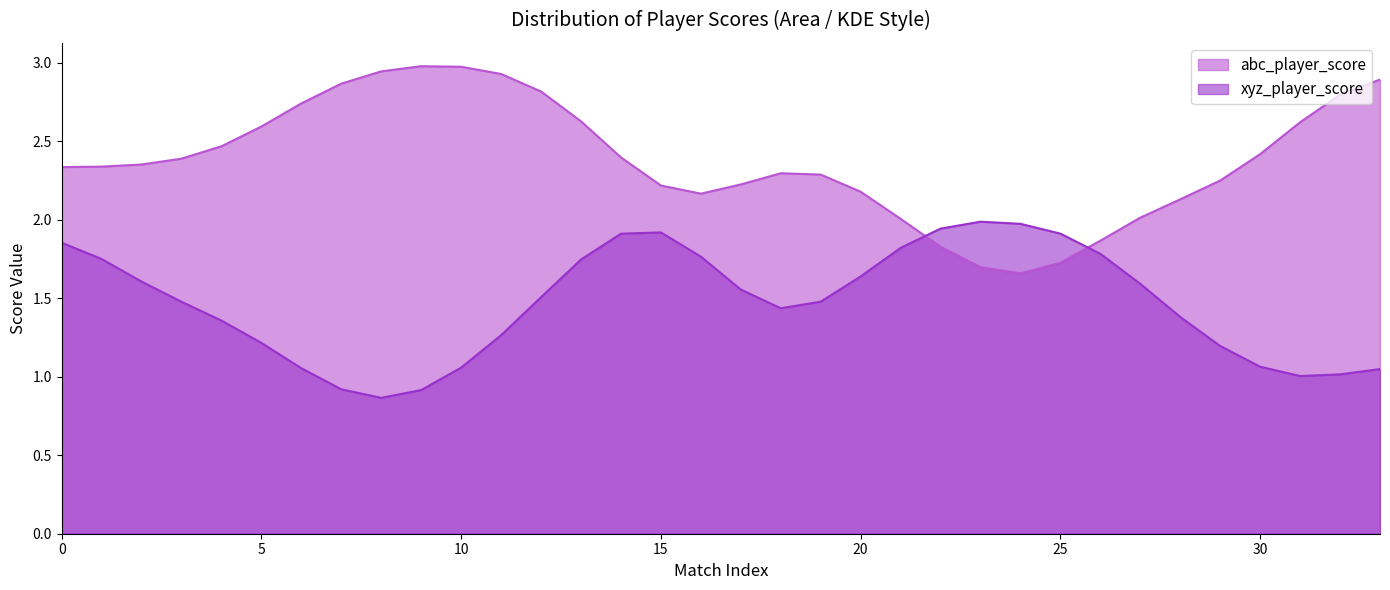

List the series in order of their overall mean, lowest first.

xyz_player_score, abc_player_score